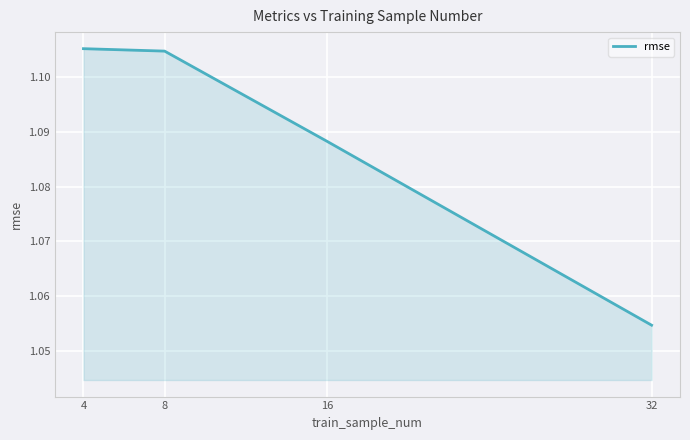

What is the ratio of the value at 4 to the value at 16?

1.0